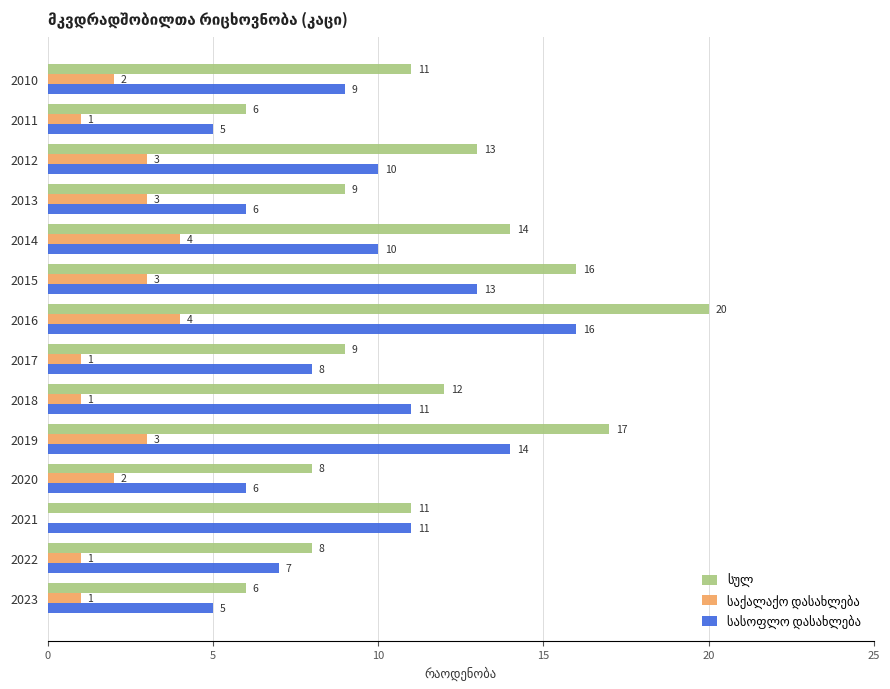

What is the total value across all series at 2020?

16